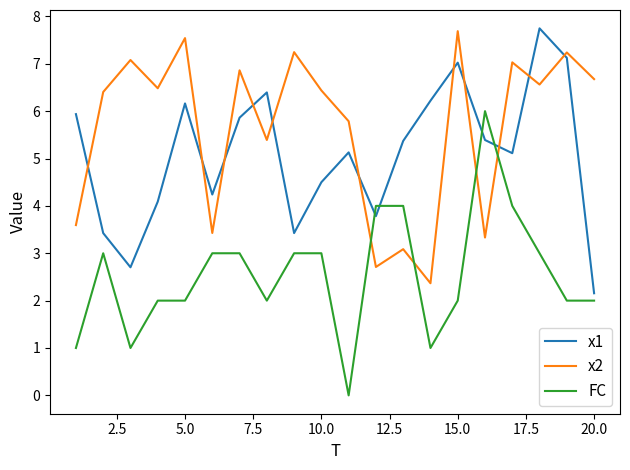

Count the number of categories in the chart.

20